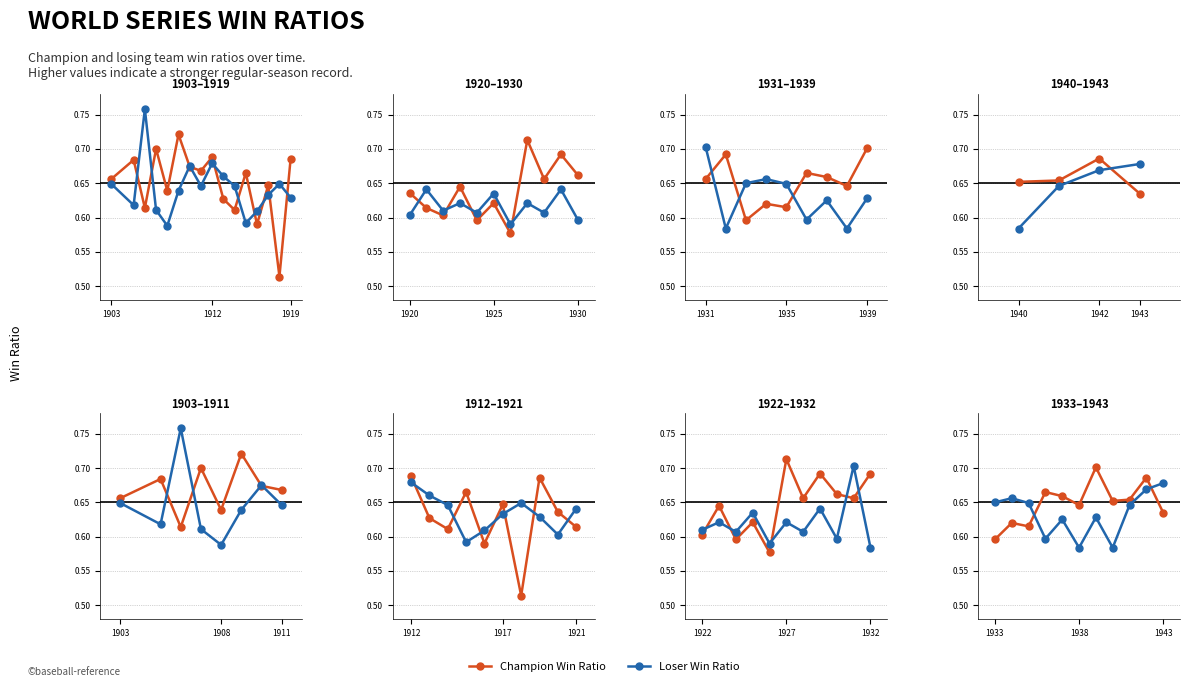

What is the difference between the maximum and second lowest values in the Loser Win Ratio series?

0.1